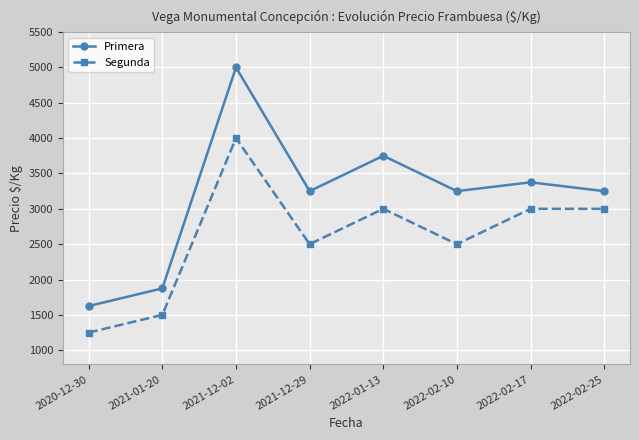

Is the value of Segunda at 2022-02-10 greater than the value of Primera at 2022-01-13?

No